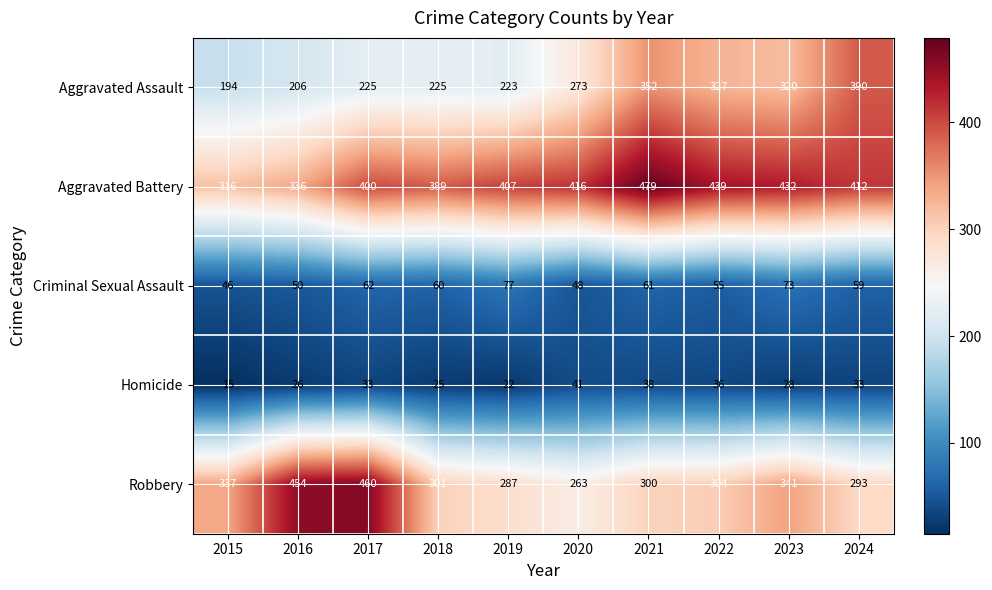

Which series changed the most between 2015 and 2020?

Aggravated Battery